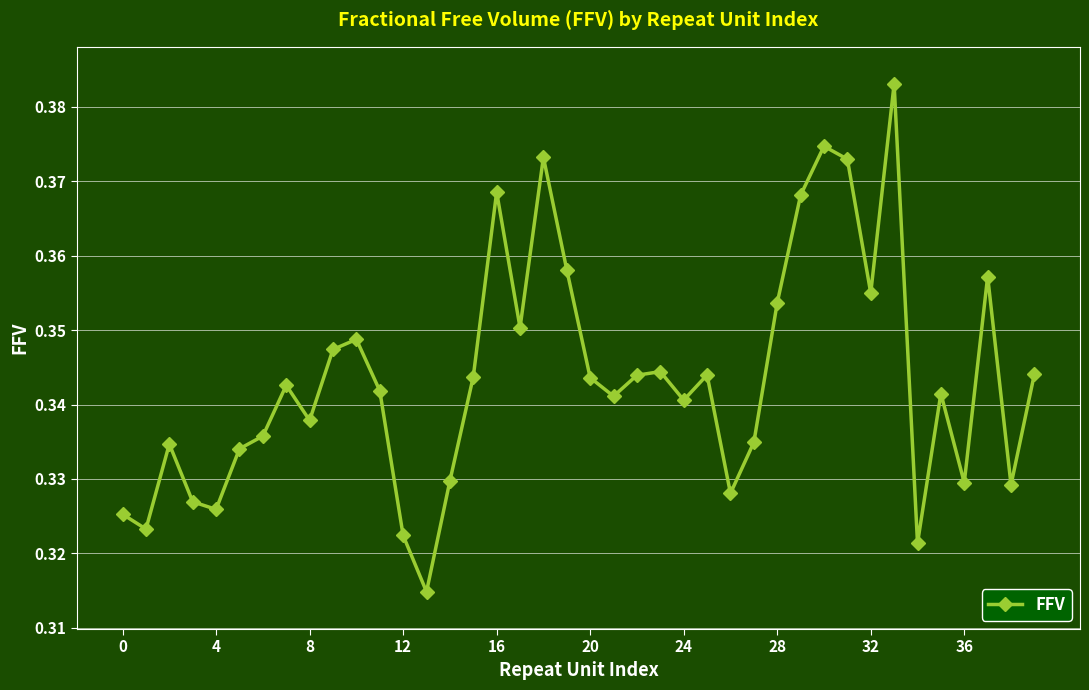

What is the sum of all values?

13.7